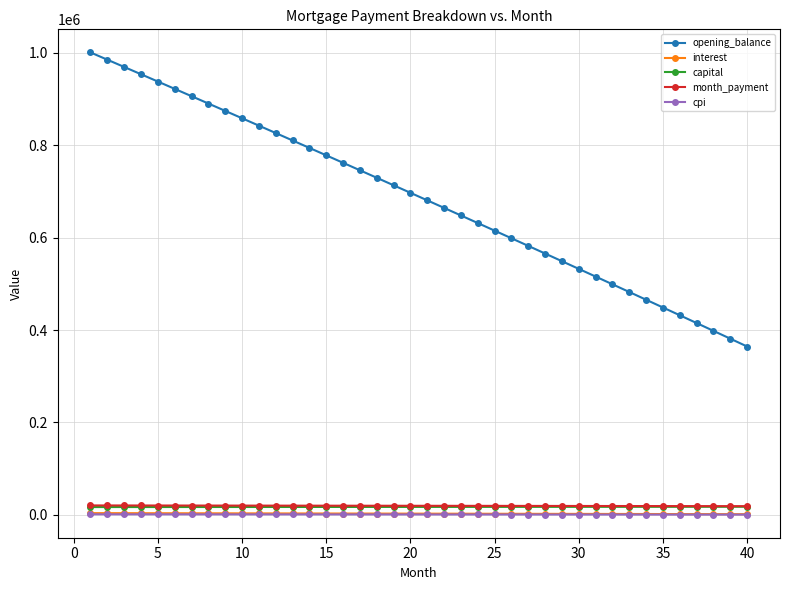

Which series has the largest total across all categories?

opening_balance